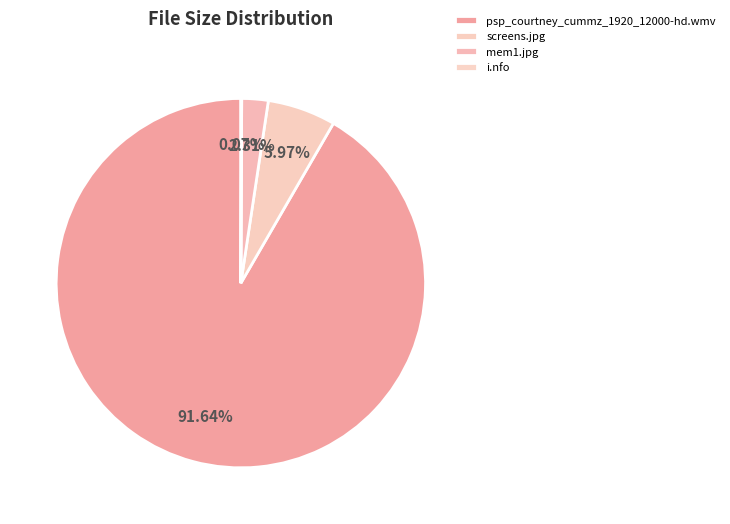

How many slices are in this pie chart?

4